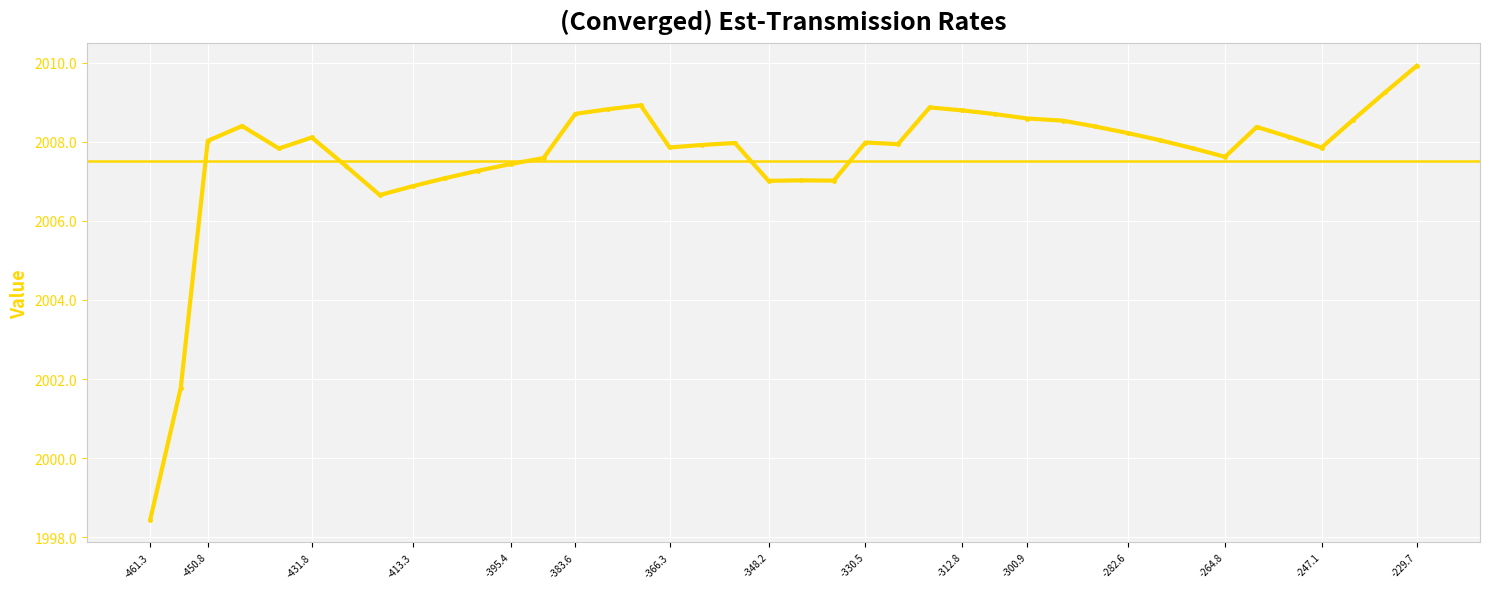

Count the number of categories in the chart.

40